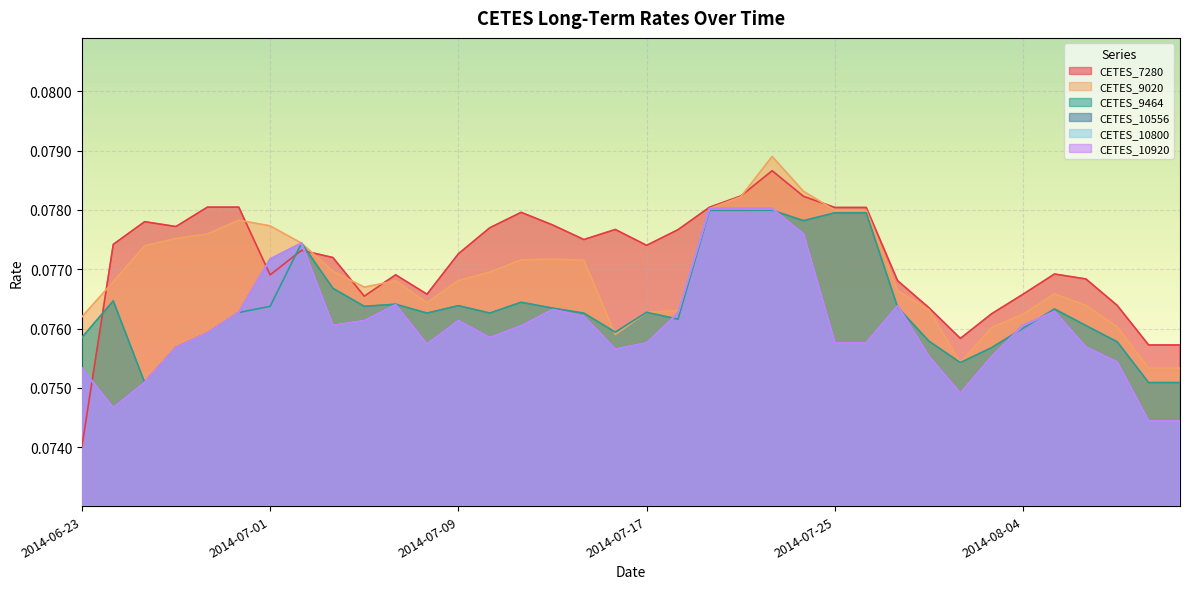

What are all the series names shown in the legend?

CETES_7280, CETES_9020, CETES_9464, CETES_10556, CETES_10800, CETES_10920